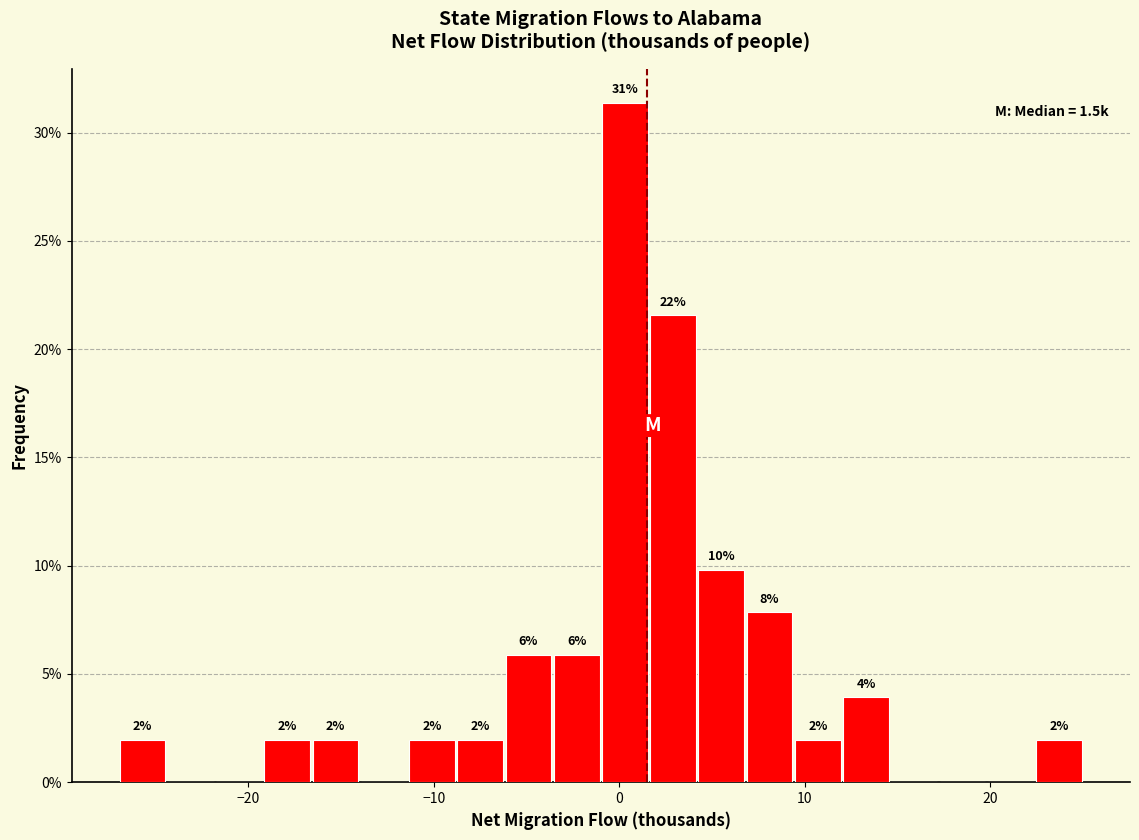

Around what value on the x-axis is the tallest bar? Give the approximate position of its centre, as read against the axis.

0